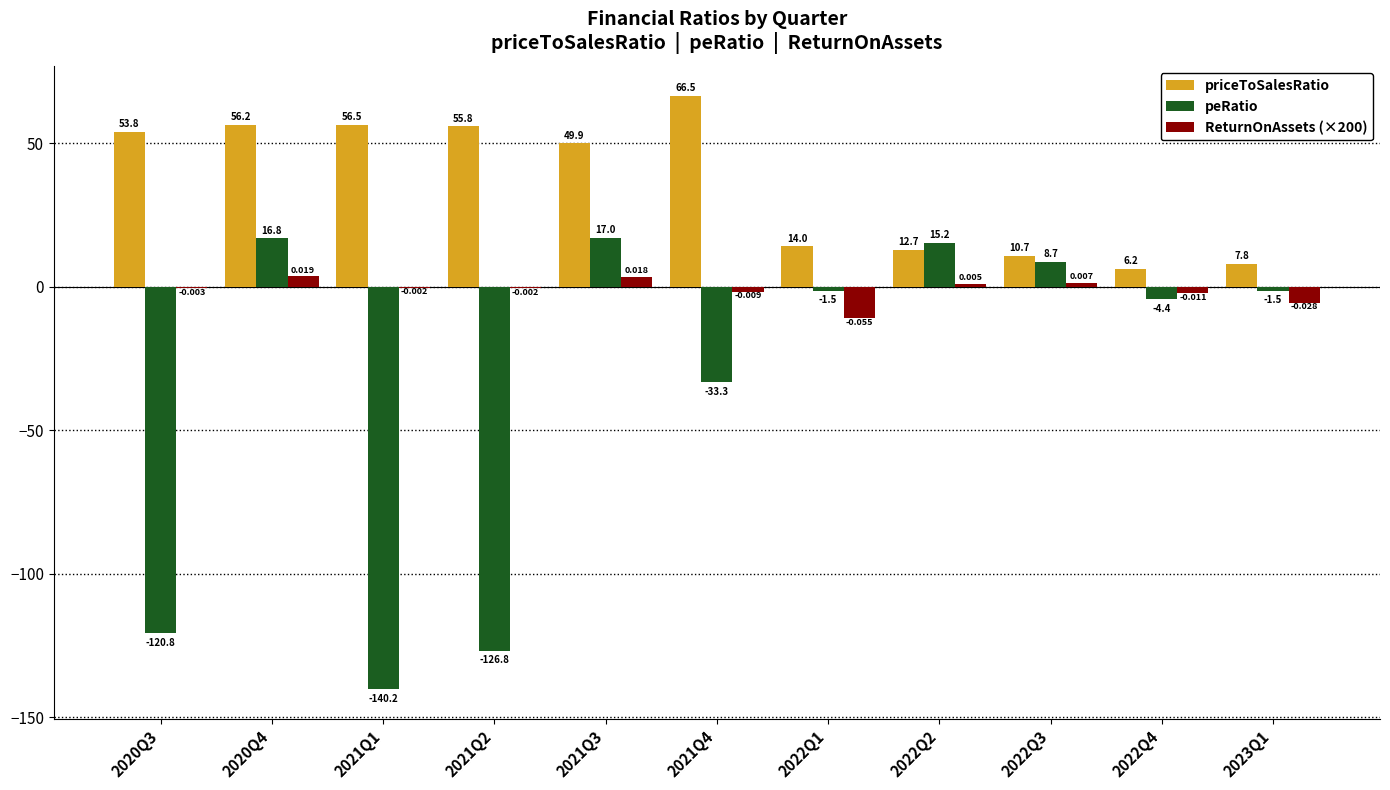

What is the spread (max minus min) of values at 2022Q2?

14.3